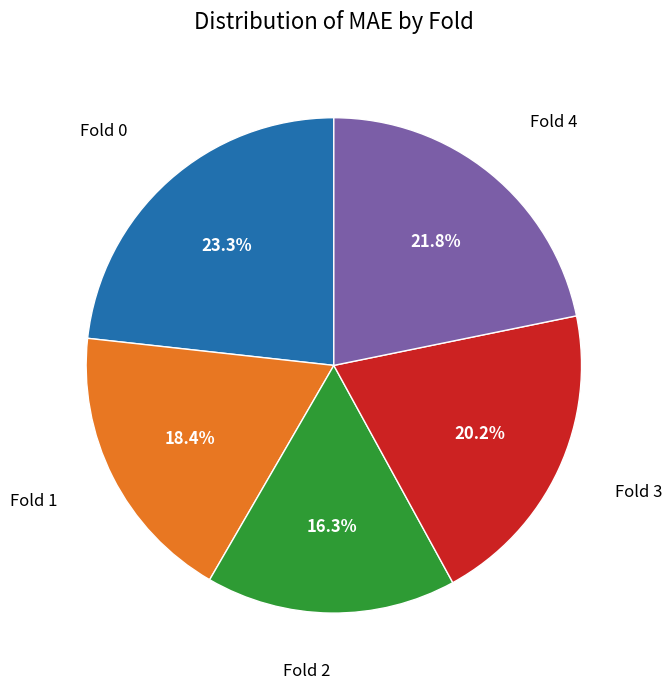

Is there a majority slice in this chart?

No